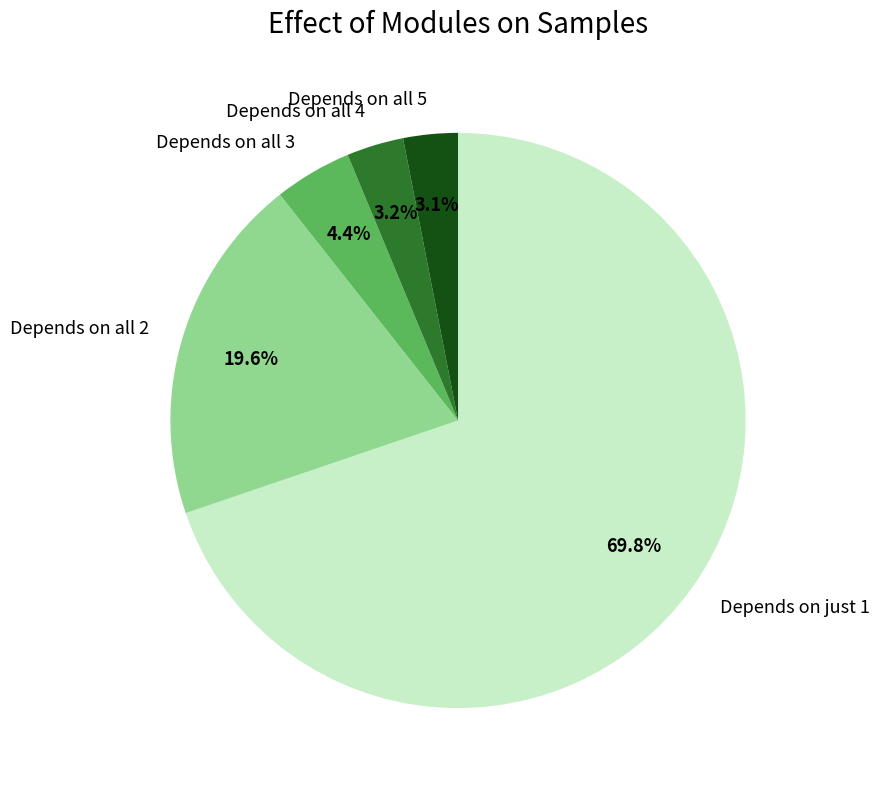

Which slice represents more than half of the pie?

Depends on just 1